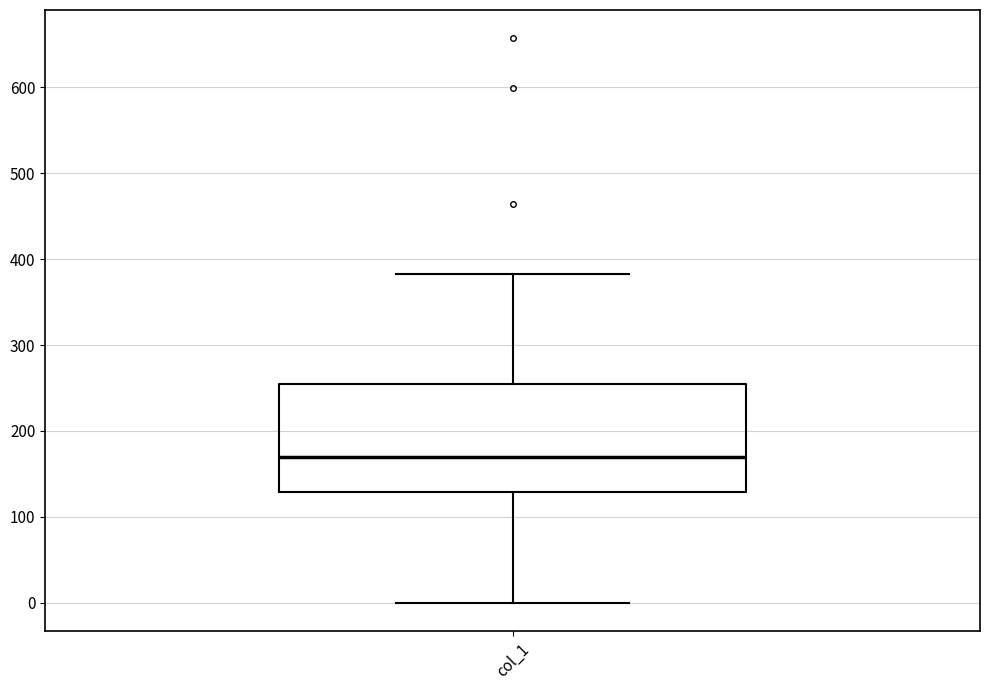

Read this box plot against the y-axis: the position of the median line, the range covered by the box, and the ends of both whiskers. The values are not printed on the chart, so give them approximately, as read against the axis.

median 170, box 130 to 250, whiskers 0 to 380